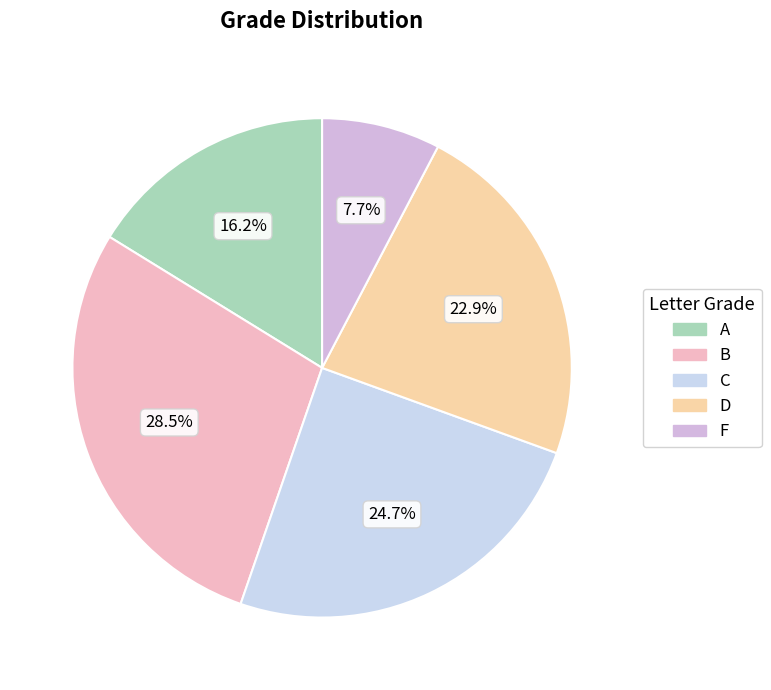

Do B and C together represent more than half of the pie?

Yes